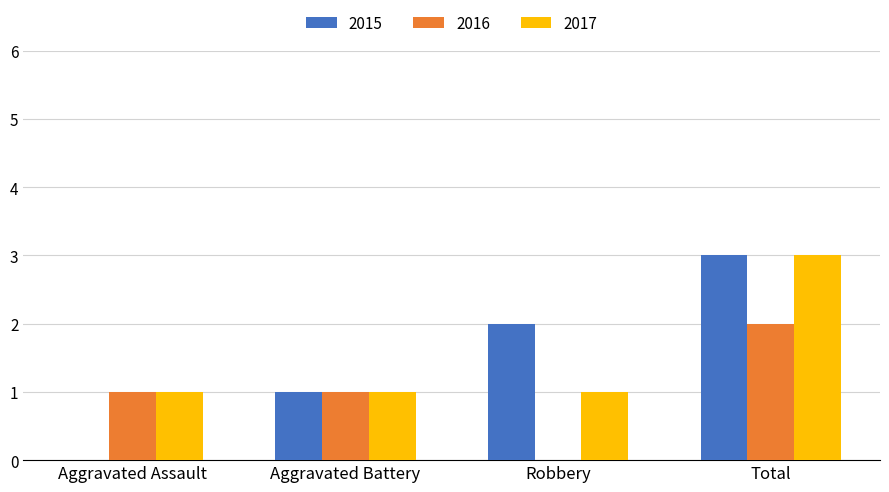

Which series changed the most between Aggravated Assault and Robbery?

2015